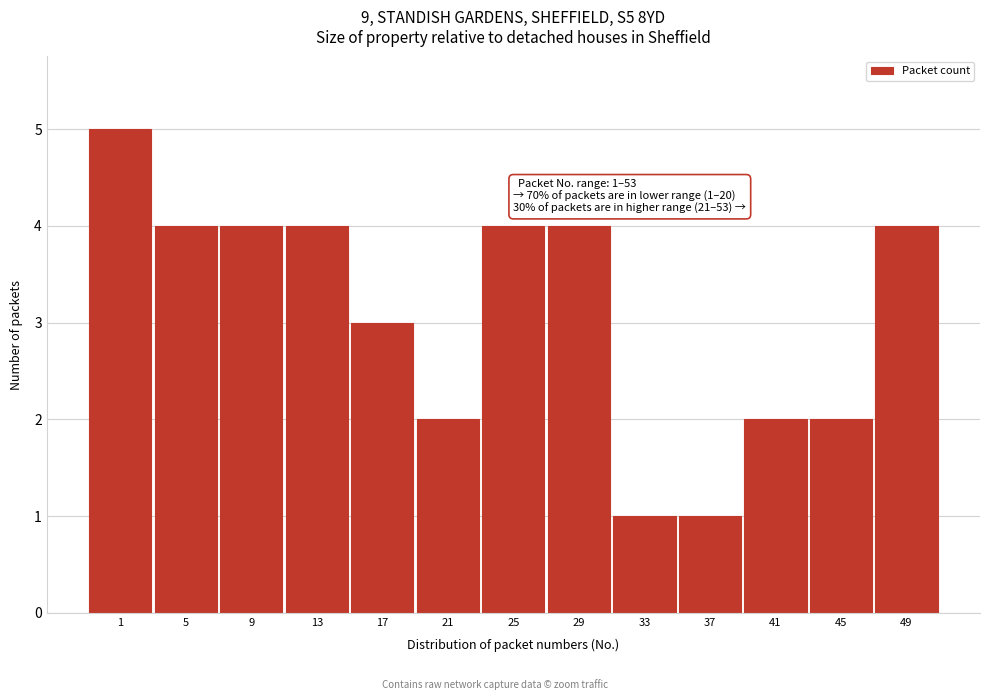

Reading left to right, extract all data points from this chart.

5	4	4	4	3	2	4	4	1	1	2	2	4